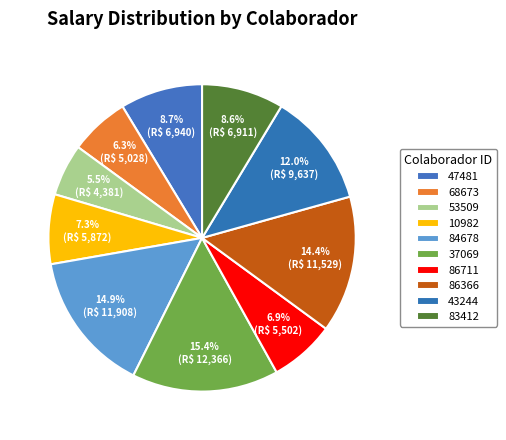

What percentage is the 83412 slice, to the nearest percent?

9%